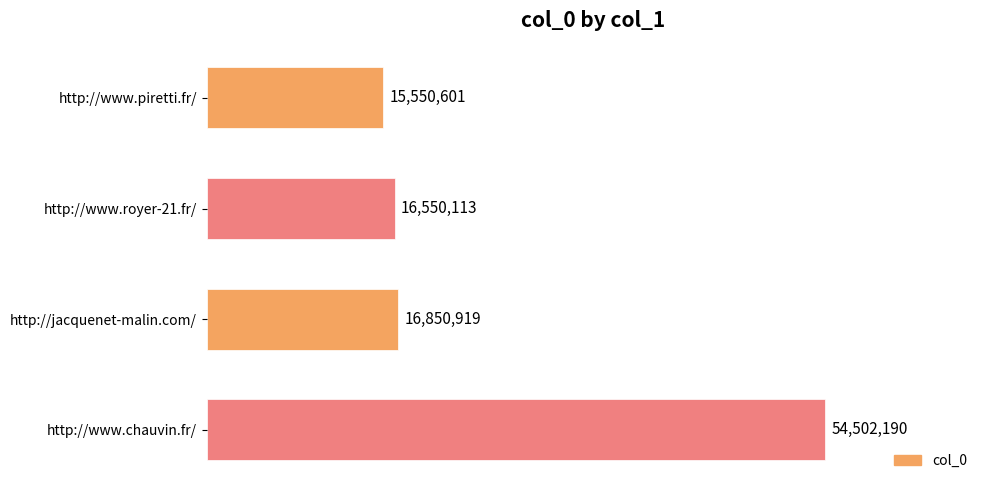

Does the chart contain any negative values?

No